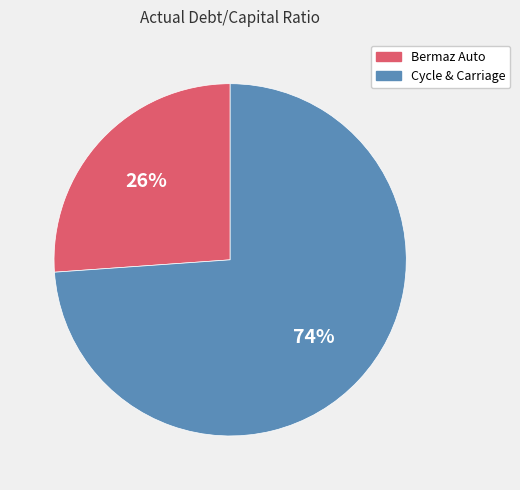

To the nearest percent, what portion does Bermaz Auto represent?

26%